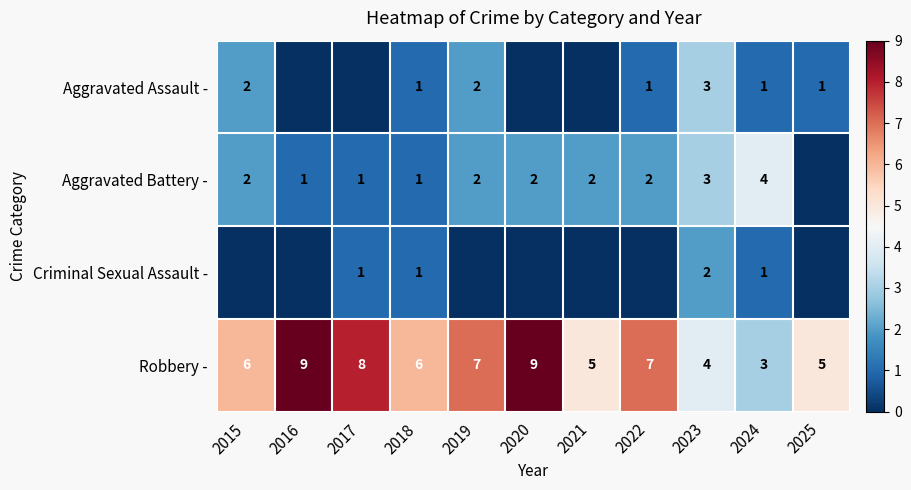

What is the total value across all series at 2024?

9